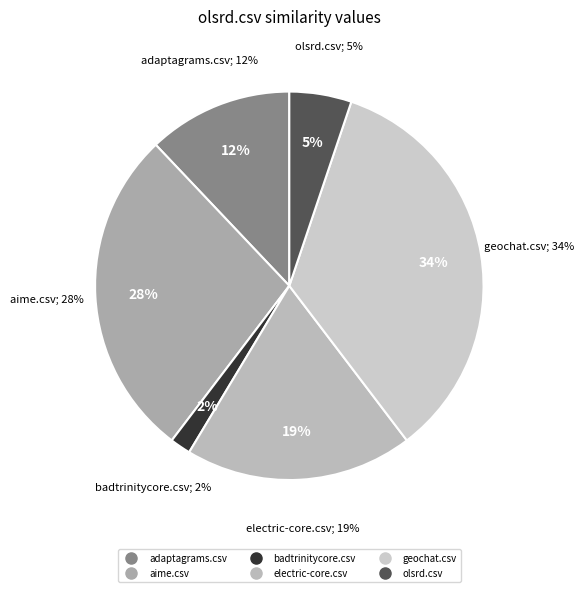

Between adaptagrams.csv and olsrd.csv, which is larger?

adaptagrams.csv